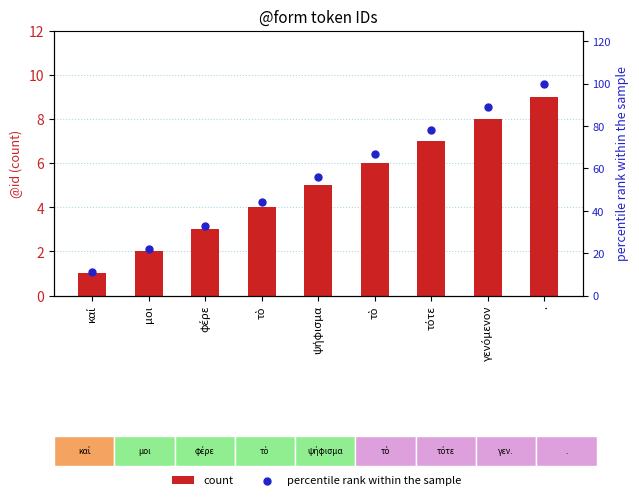

Is the value of count at τὸ greater than the value of percentile rank within the sample at καί?

No